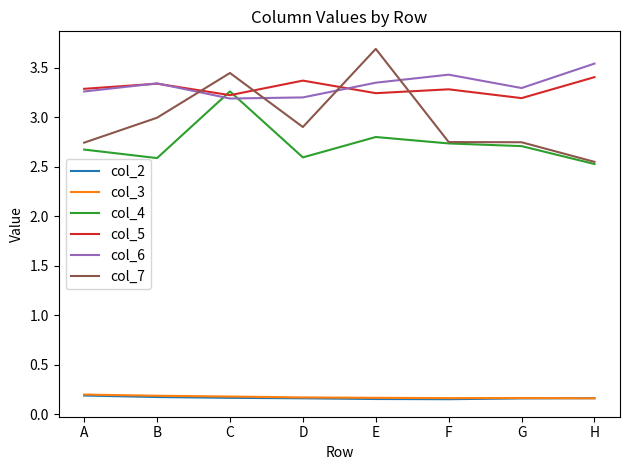

Which category has the highest value across all series?

E